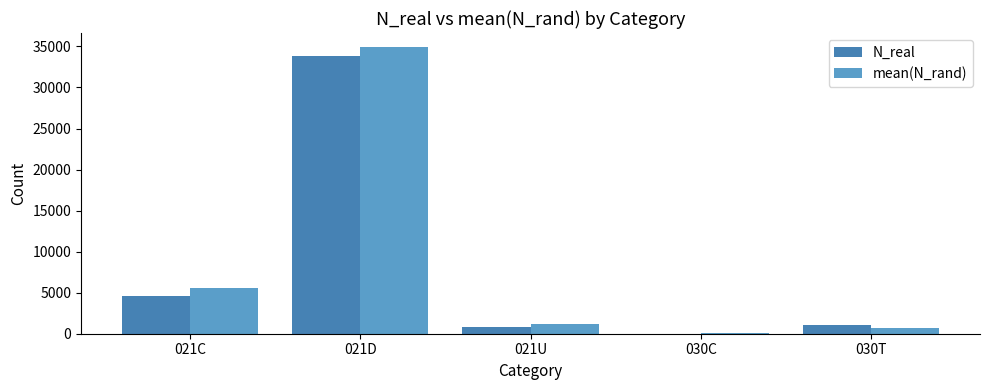

What is the greatest value displayed?

34892.8